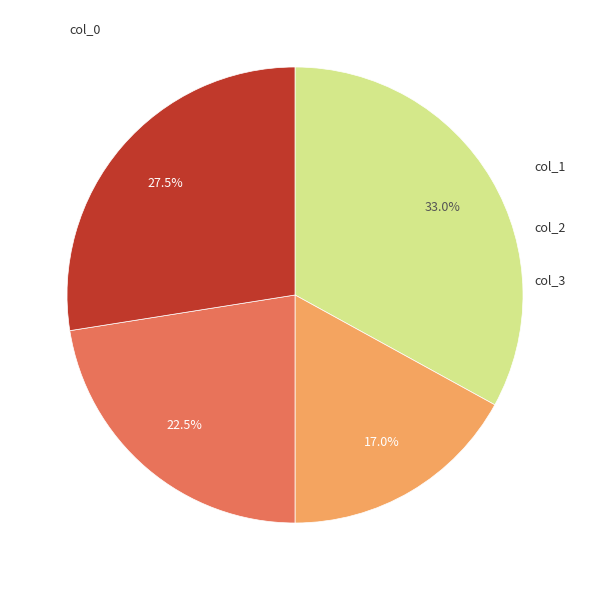

Does any single category account for the majority?

No